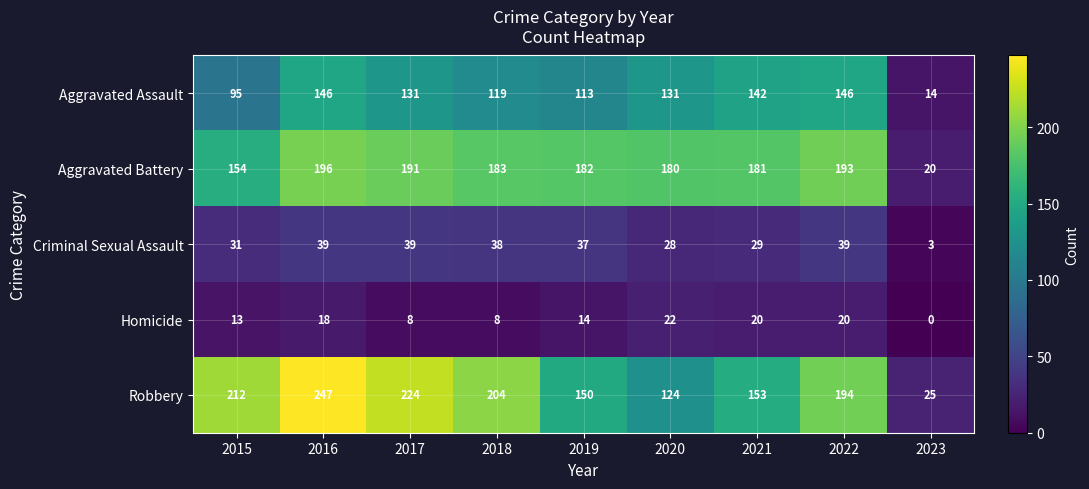

At which category does the chart reach its minimum across all series?

2023